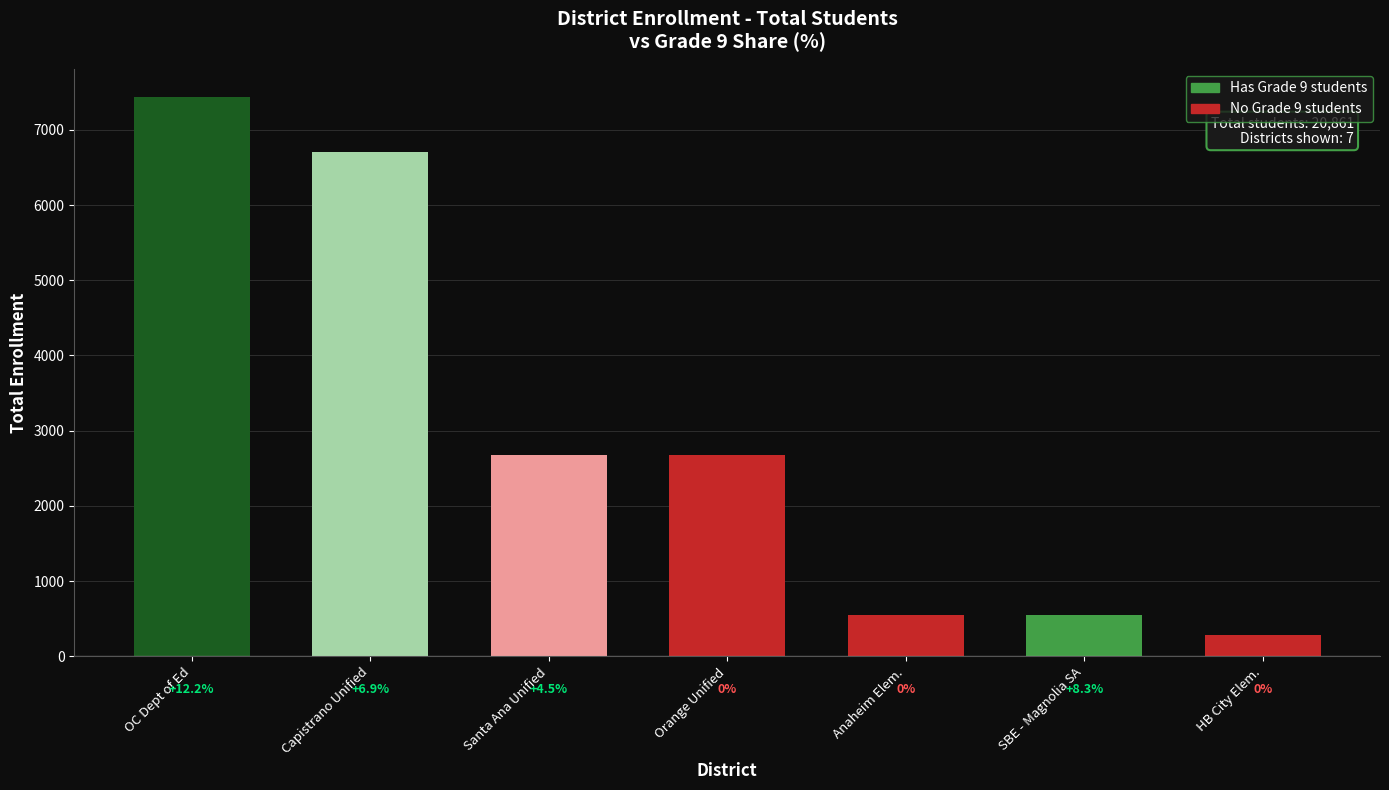

What is the label of the 5th bar from the left?

Anaheim Elem.